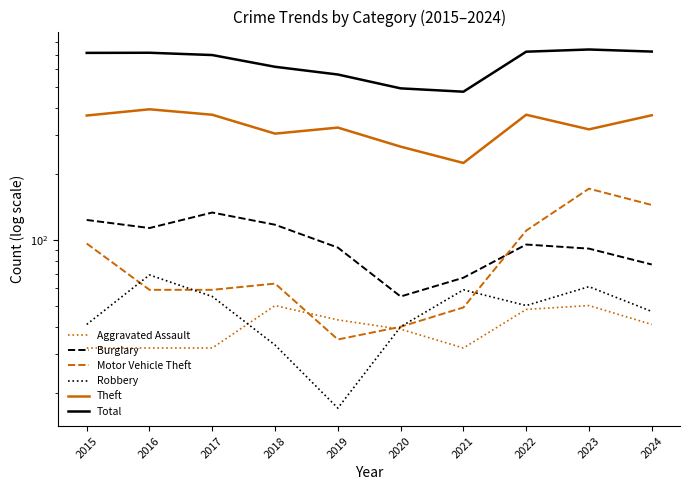

Which category has the highest value in the Theft series?

2016